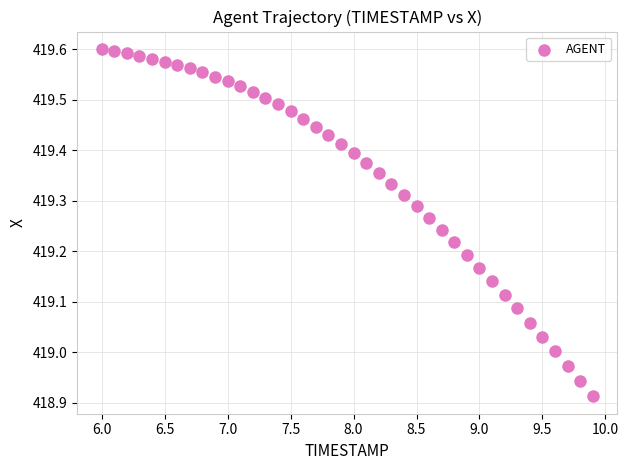

What is the range of X values (max minus min)?

3.9